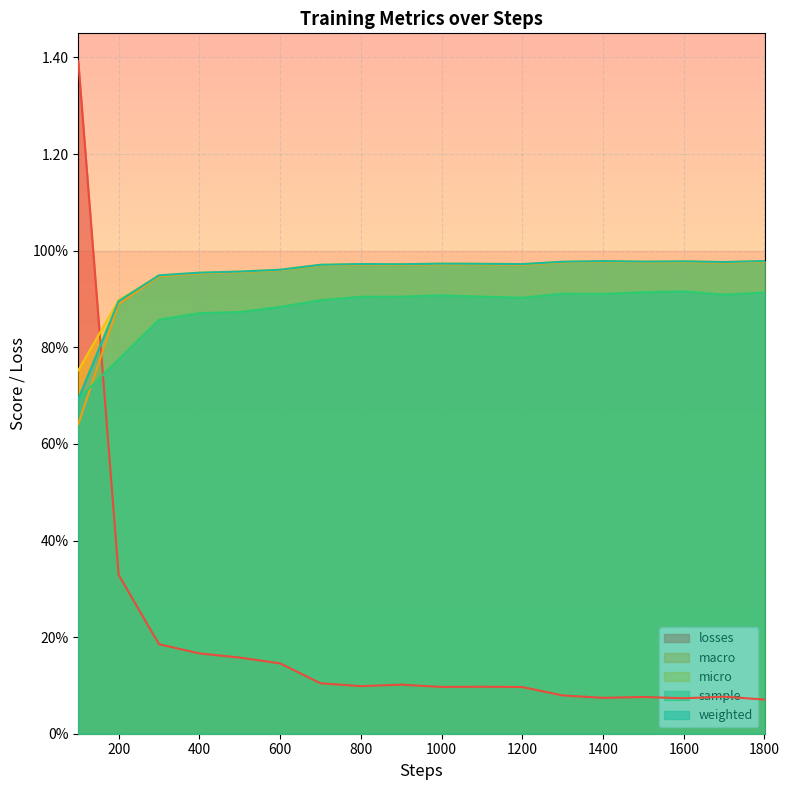

The losses series shows 0.2 at 500. True or false?

False